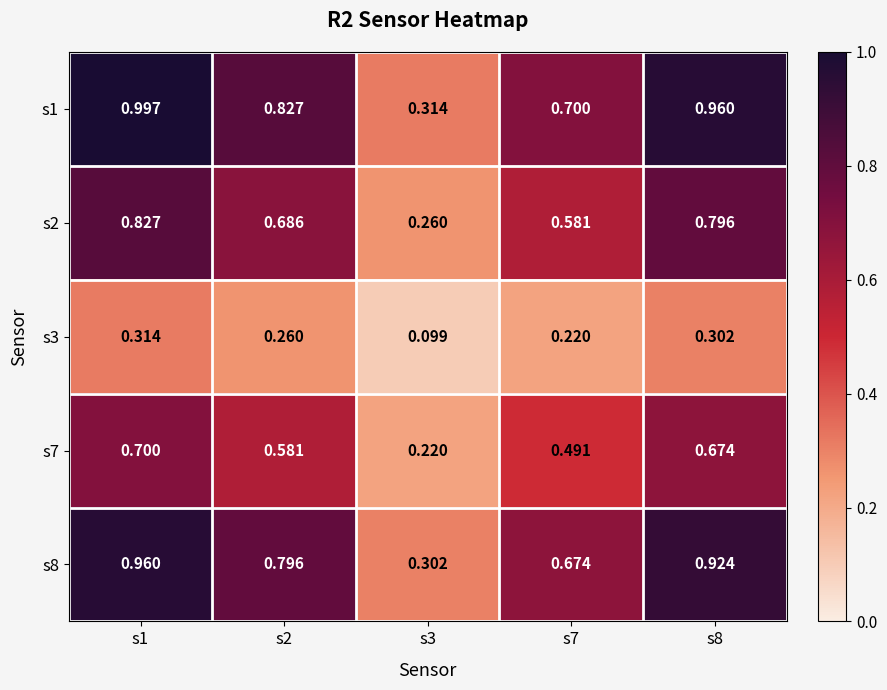

Is the value of s1 at s8 greater than the value of s2 at s2?

Yes